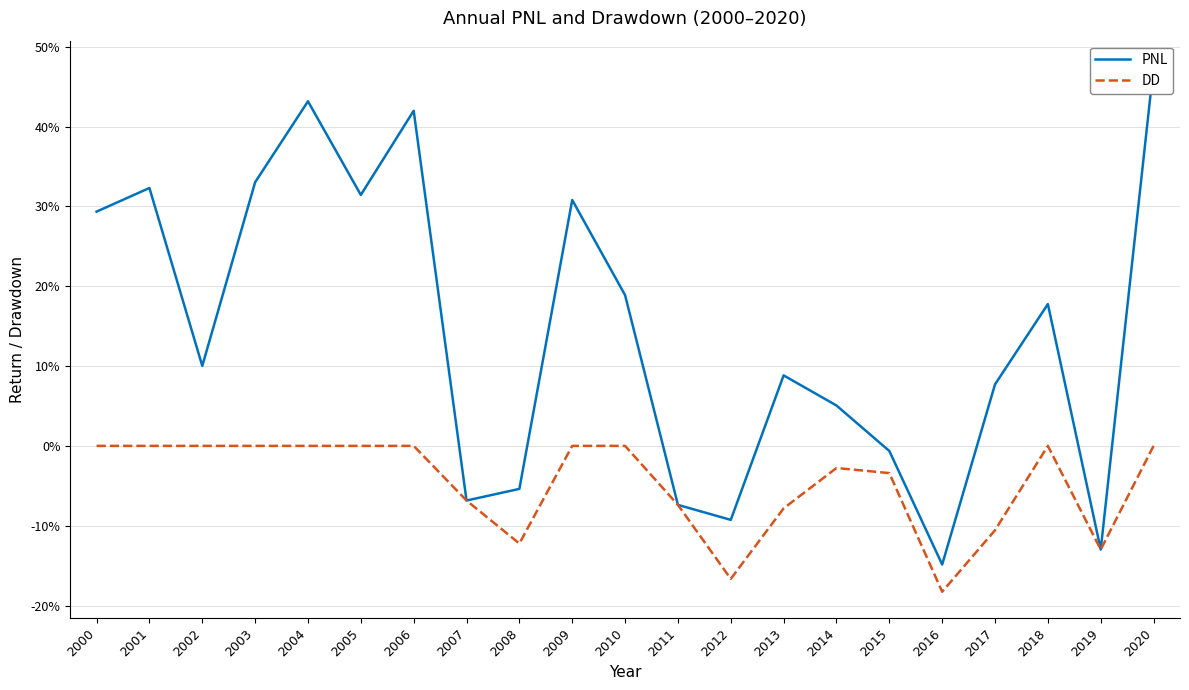

Reading left to right, transcribe all the data shown in this chart.

PNL: 0.3	0.3	0.1	0.3	0.4	0.3	0.4	-0.1	-0.1	0.3	0.2	-0.1	-0.1	0.1	0.1	-0.0	-0.1	0.1	0.2	-0.1	0.5
DD: 0.0	0.0	0.0	0.0	0.0	0.0	0.0	-0.1	-0.1	0.0	0.0	-0.1	-0.2	-0.1	-0.0	-0.0	-0.2	-0.1	0.0	-0.1	0.0